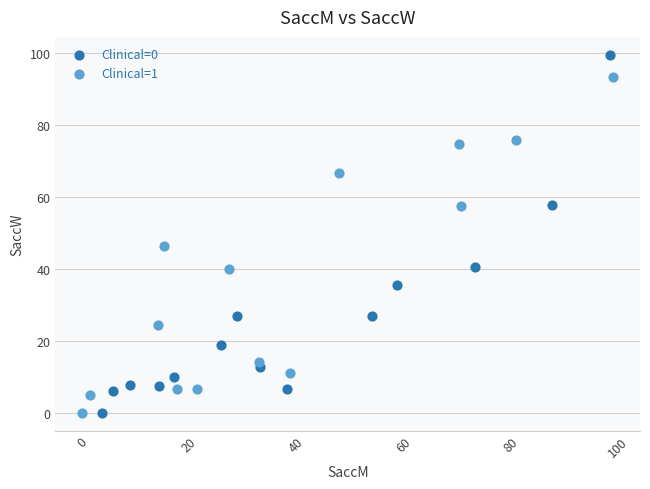

Which series reaches the maximum Y coordinate?

Clinical=0